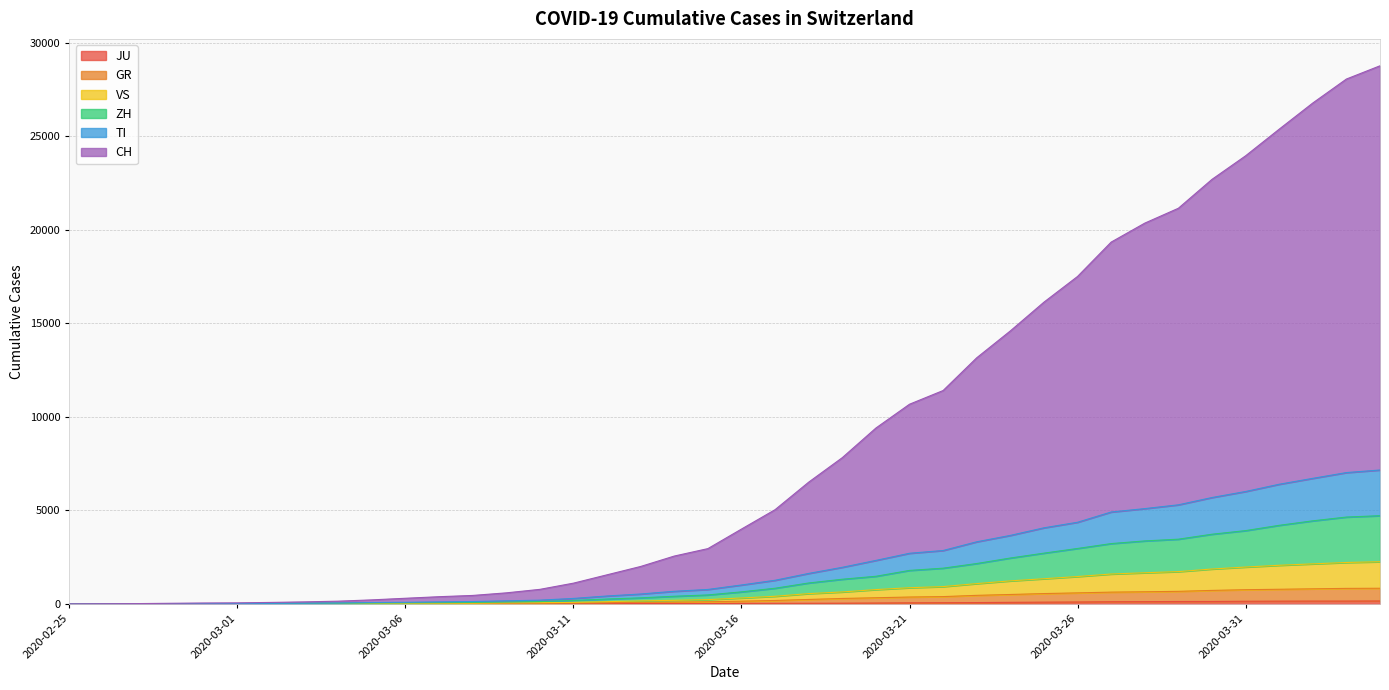

At 2020-03-09, list the series in order from smallest to largest.

JU, GR, VS, ZH, TI, CH